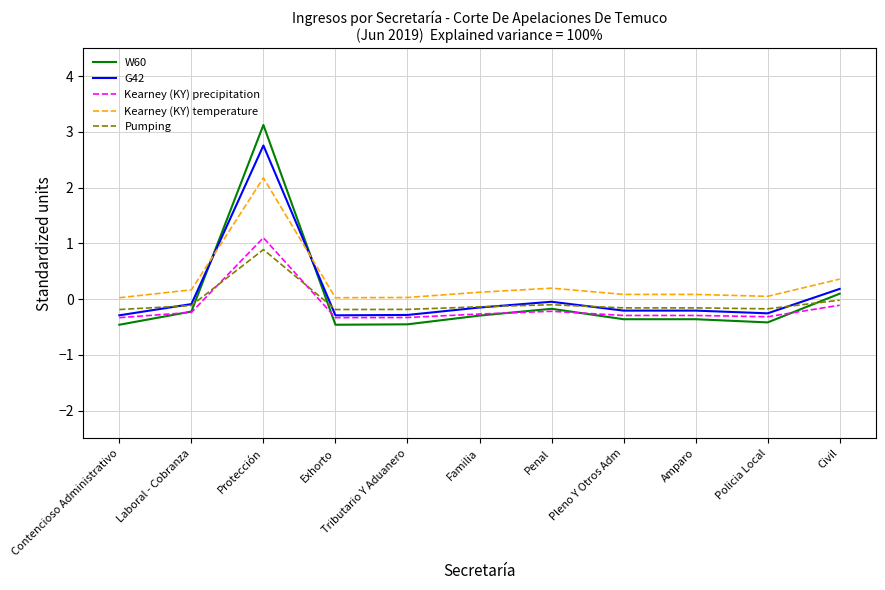

What is the highest value of the Kearney (KY) temperature series?

2.2